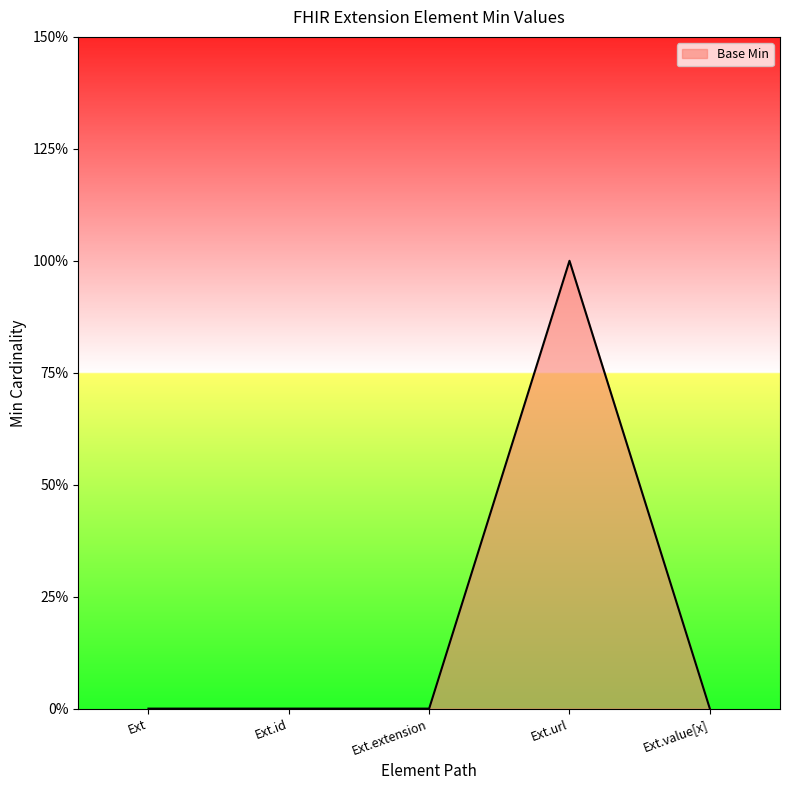

What is the difference between the maximum and second lowest values?

1